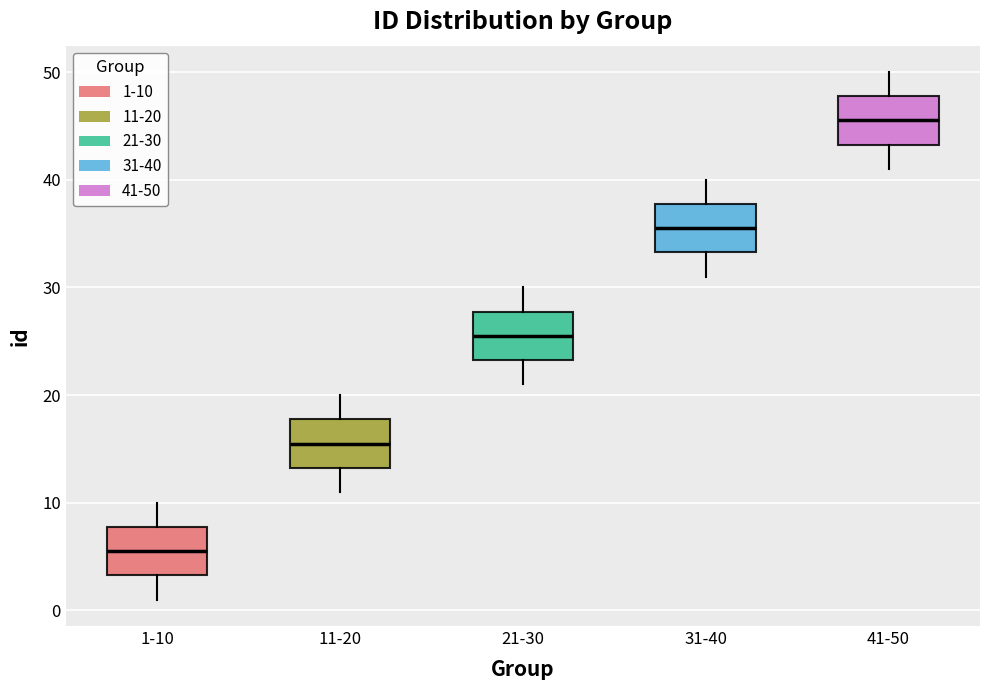

Which box's median line is the highest?

41-50